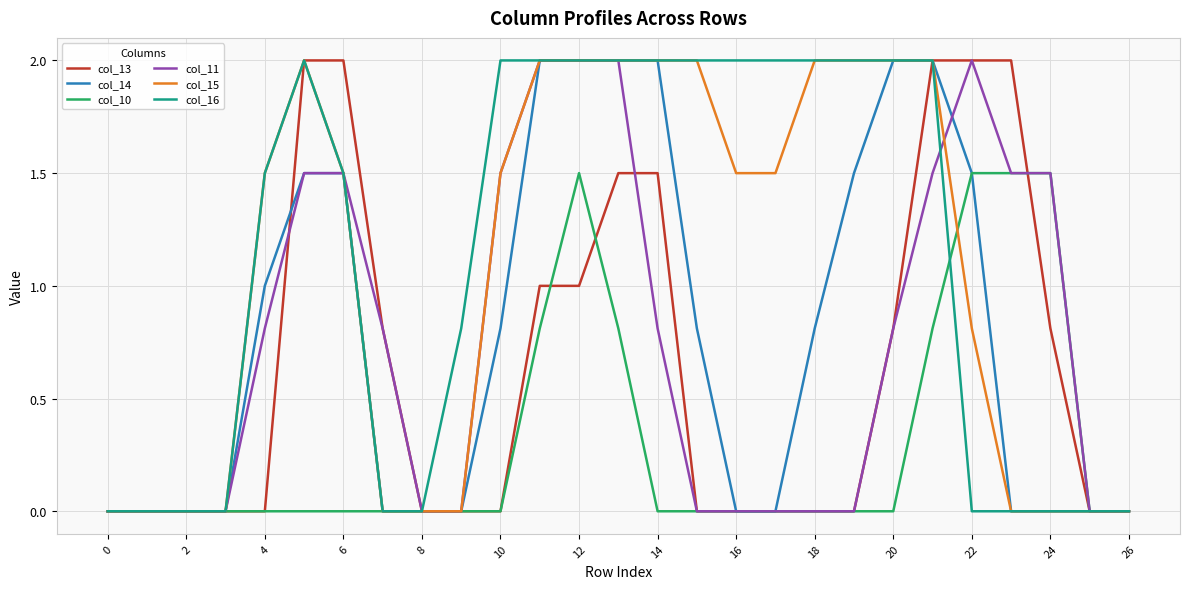

What is the greatest value displayed?

2.0